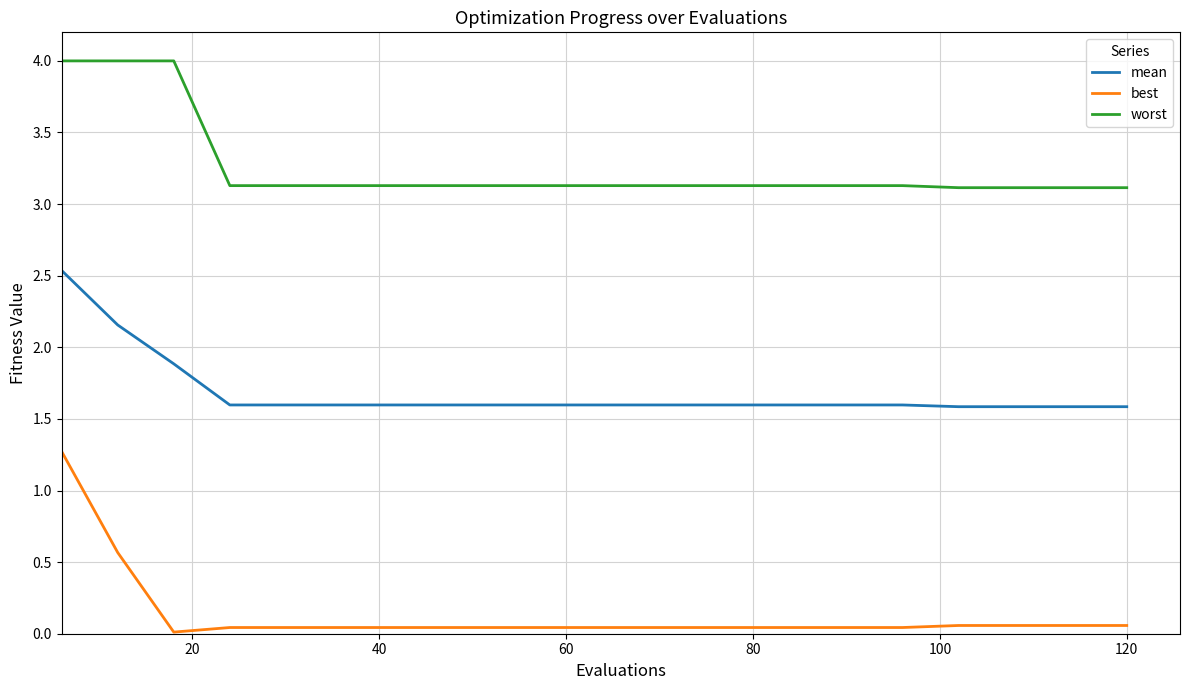

List the series in order of their peak value, highest first.

worst, mean, best